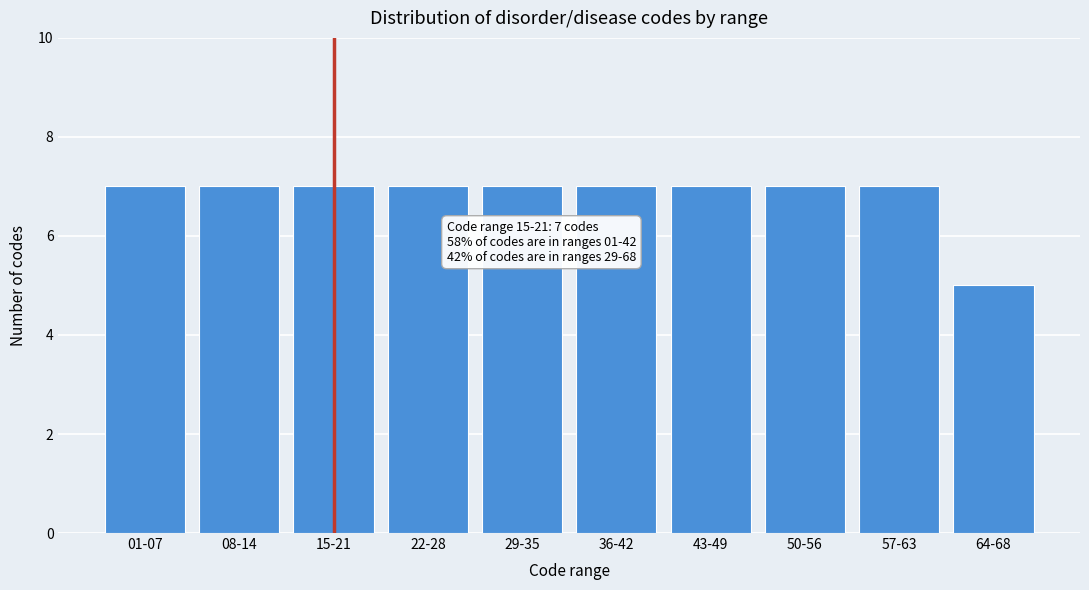

Reading right to left, transcribe all the data shown in this chart.

64-68=5	57-63=7	50-56=7	43-49=7	36-42=7	29-35=7	22-28=7	15-21=7	08-14=7	01-07=7